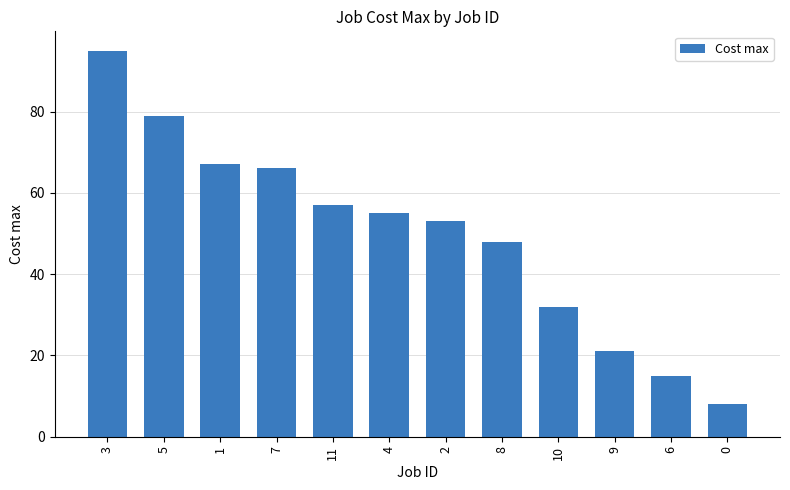

Are the bars grouped side by side (vs. stacked)?

No